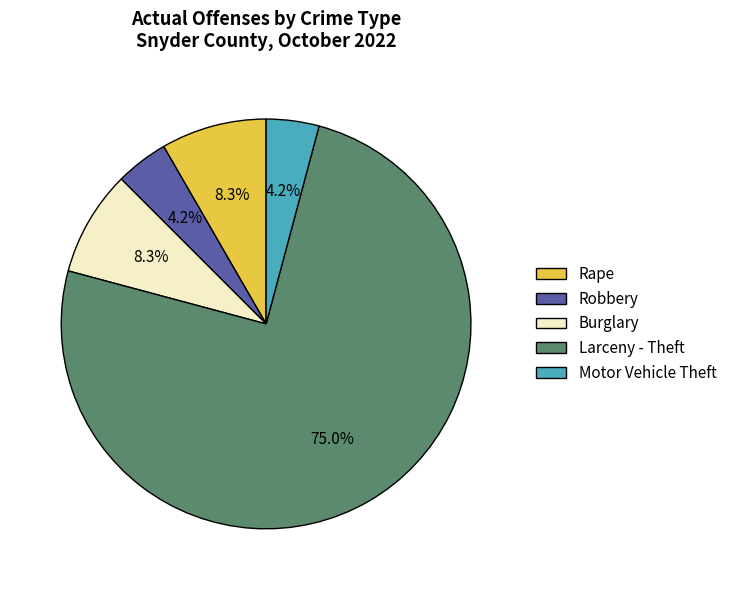

Approximately how many times larger is the value at Larceny - Theft compared to Burglary?

9.0